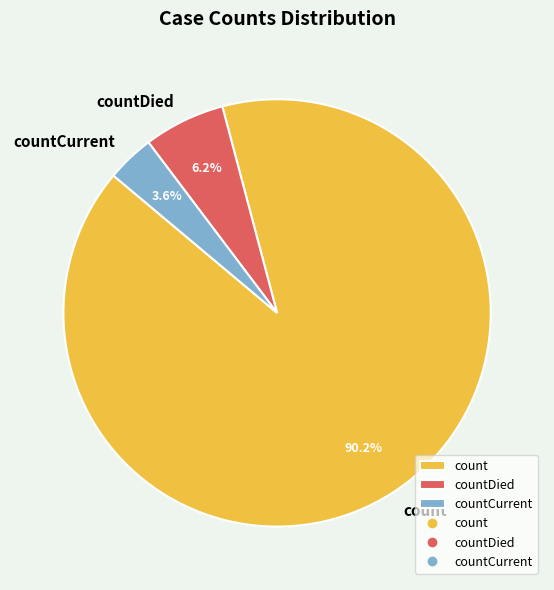

Is there any slice that represents more than half of the pie?

Yes